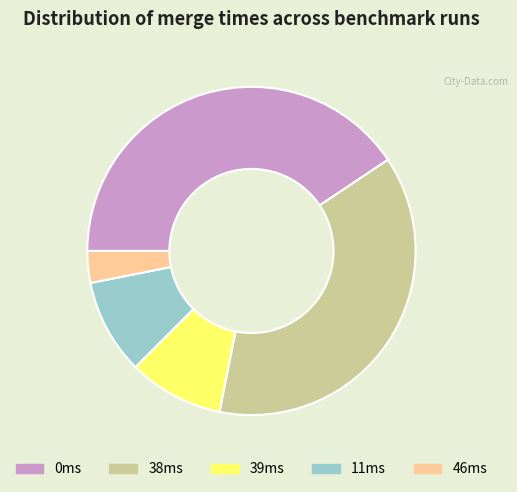

The 39ms slice represents 9% of the pie. True or false?

True